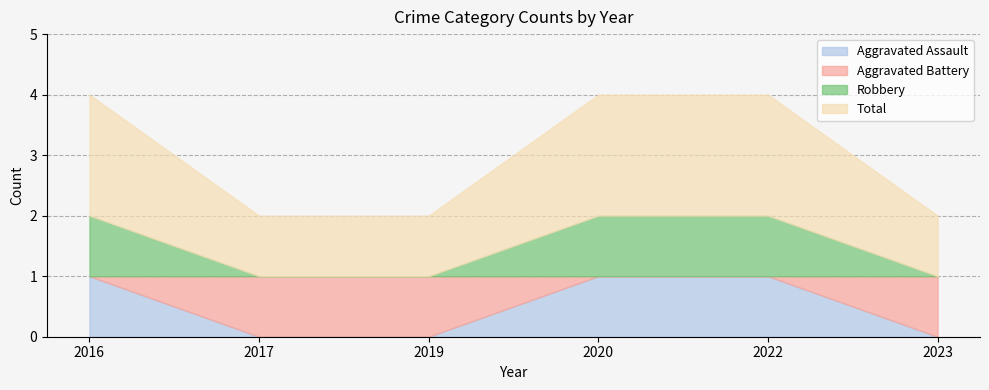

Reading left to right, list all the values displayed in this chart.

Aggravated Assault: 1	0	0	1	1	0
Aggravated Battery: 0	1	1	0	0	1
Robbery: 1	0	0	1	1	0
Total: 2	1	1	2	2	1